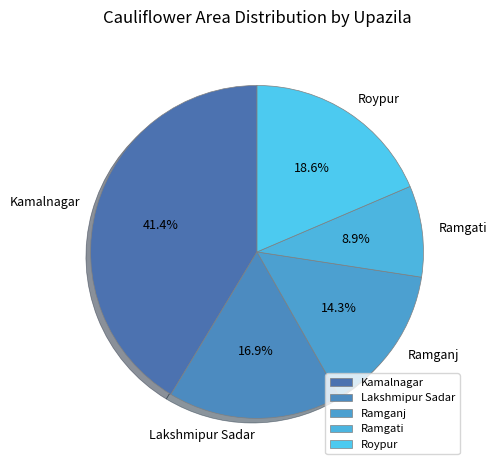

To the nearest percent, what is the difference between the largest and smallest slice percentages?

32%